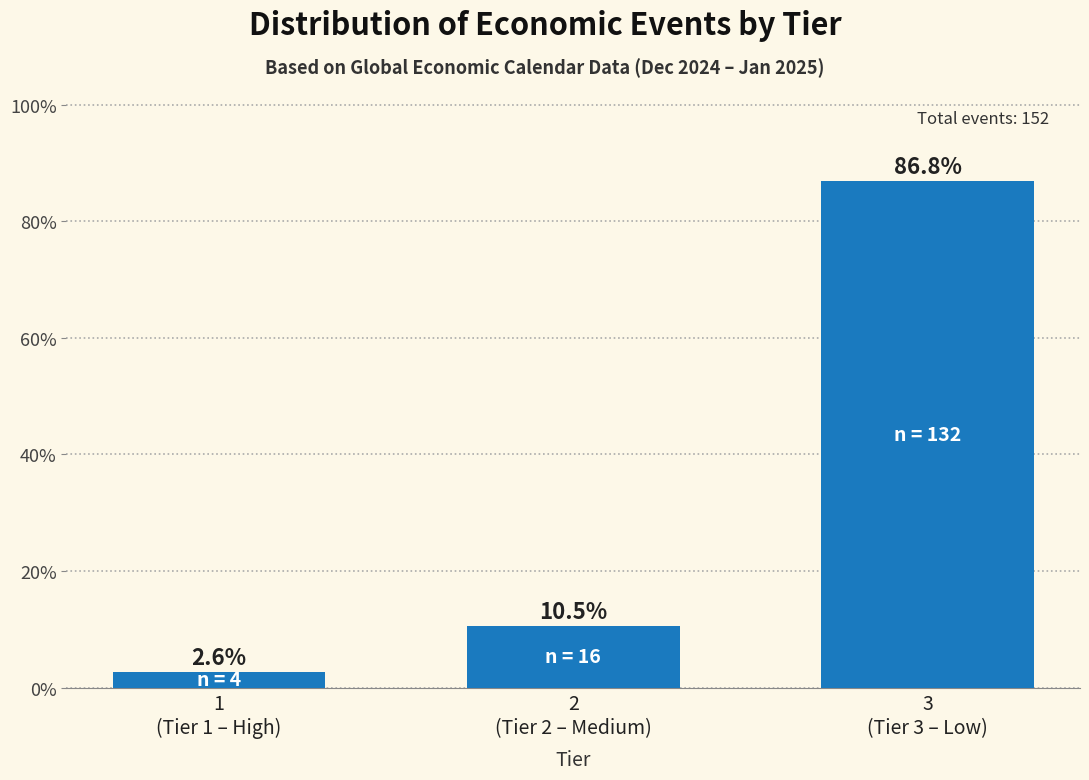

Reading right to left, what are all the values shown in this chart?

86.8	10.5	2.6